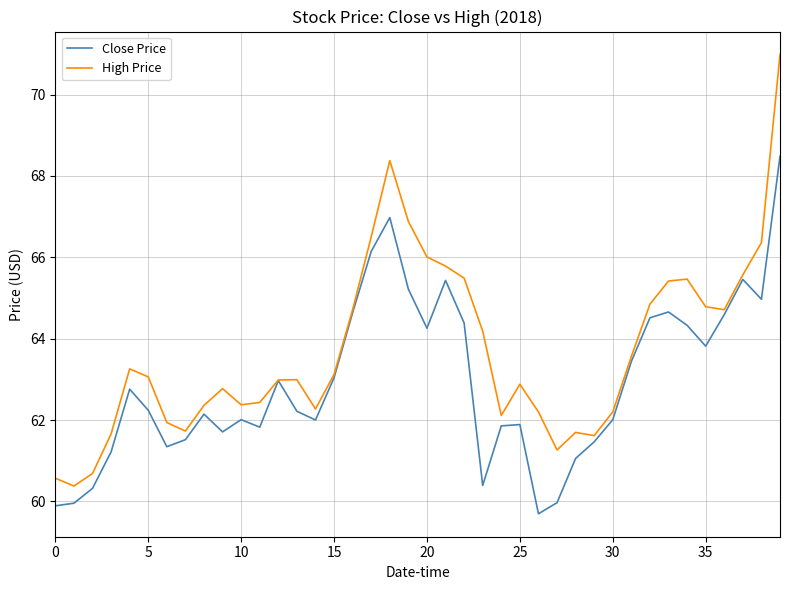

What is the maximum value shown in the chart?

71.0